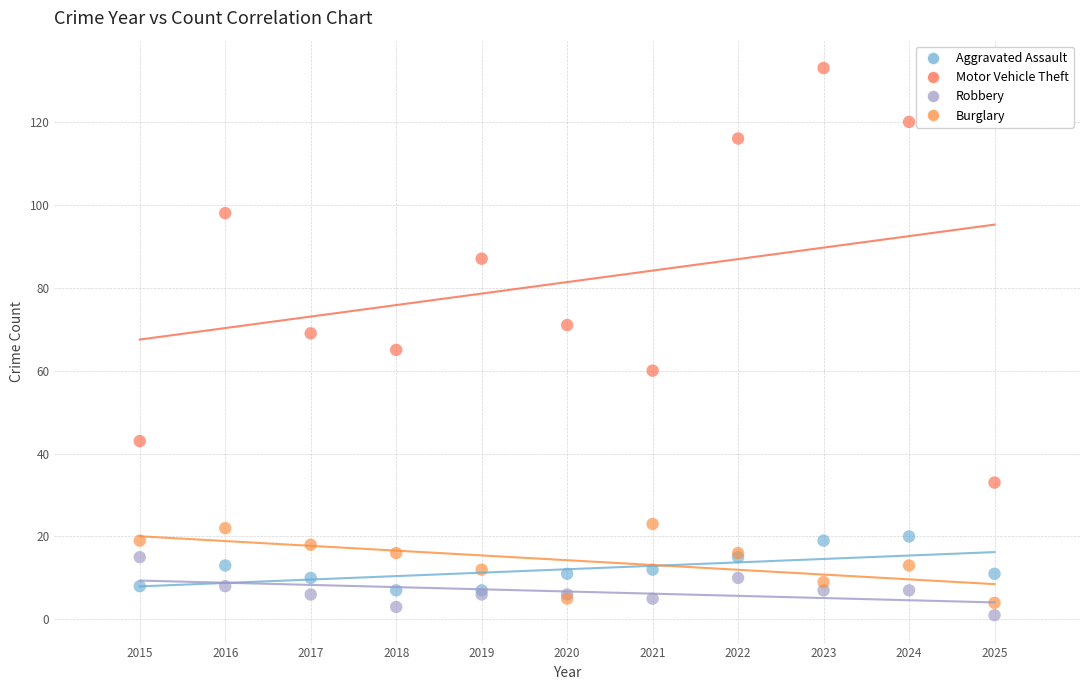

Which series reaches the maximum Y coordinate?

Motor Vehicle Theft